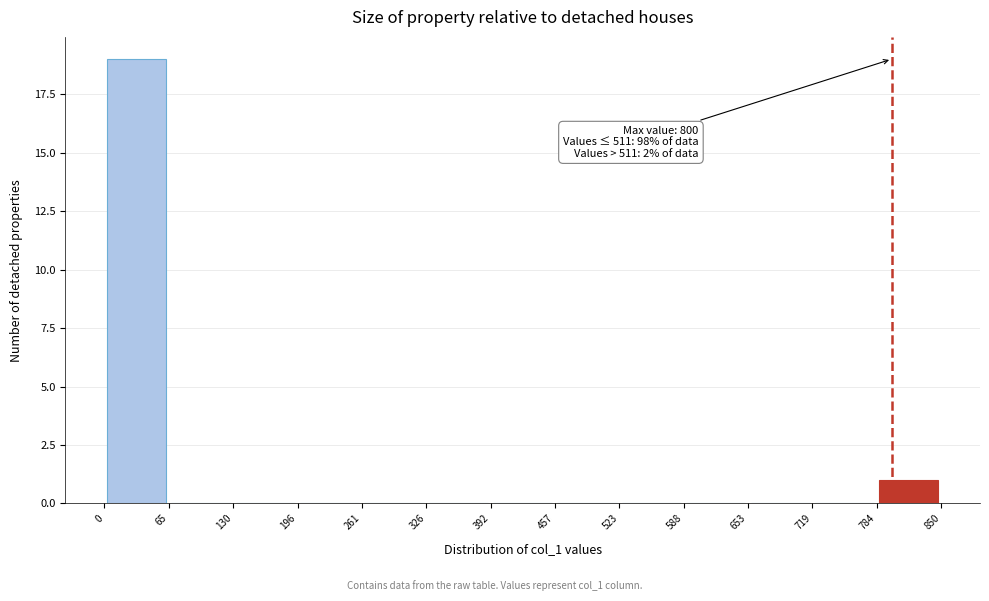

Over which range of the x-axis is the bar tallest?

0 to 65